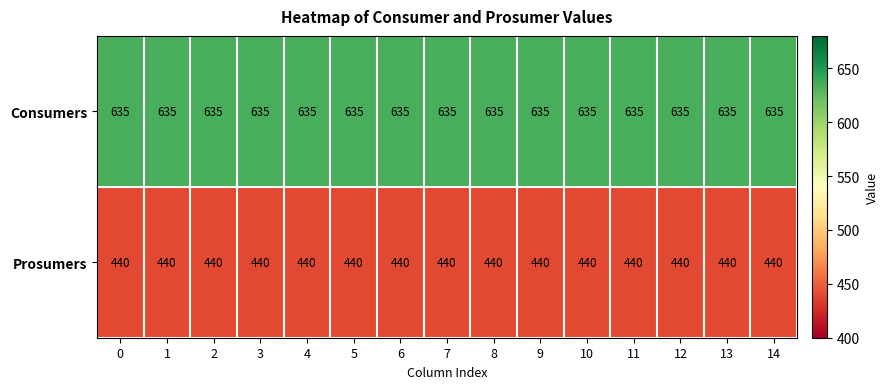

The Prosumers series shows 440 at 12. True or false?

True